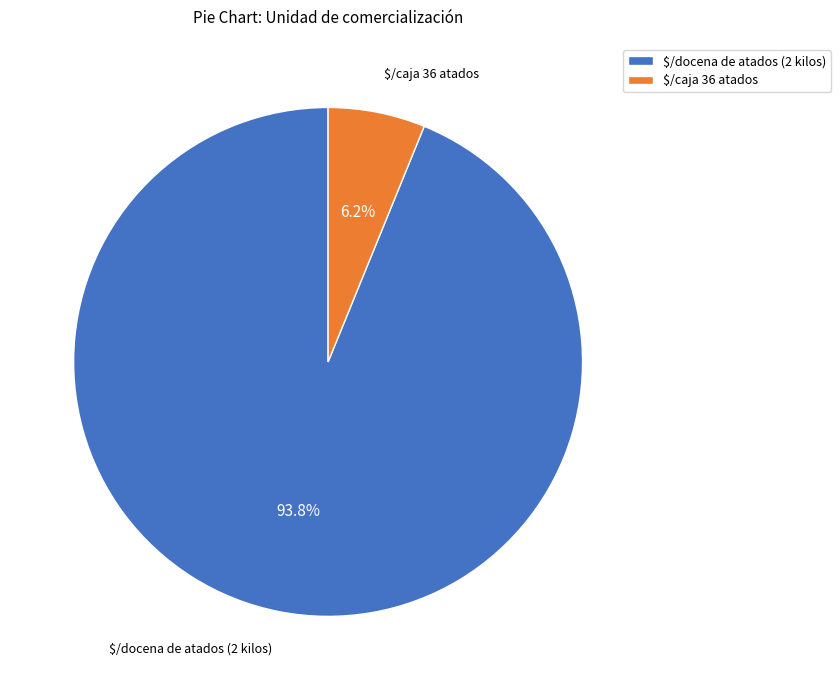

What percentage is NOT represented by $/docena de atados (2 kilos)?

6.2%